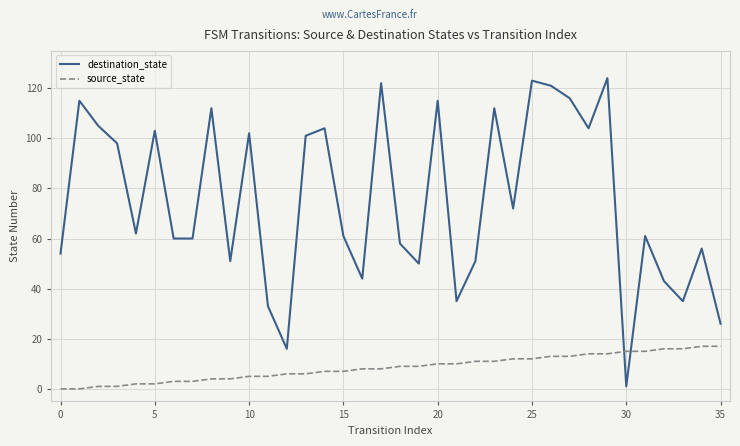

Rank the series by their average value, from lowest to highest.

source_state, destination_state